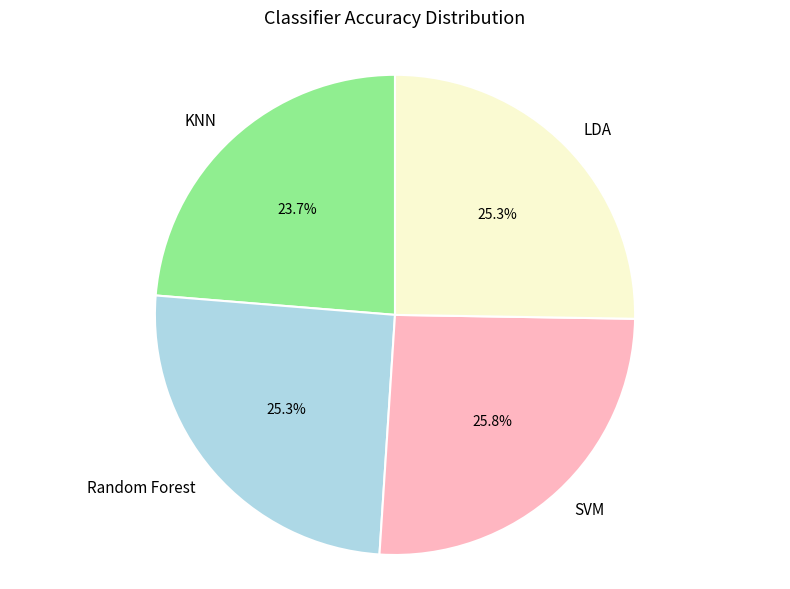

Is it true that KNN is 31% of the pie?

False